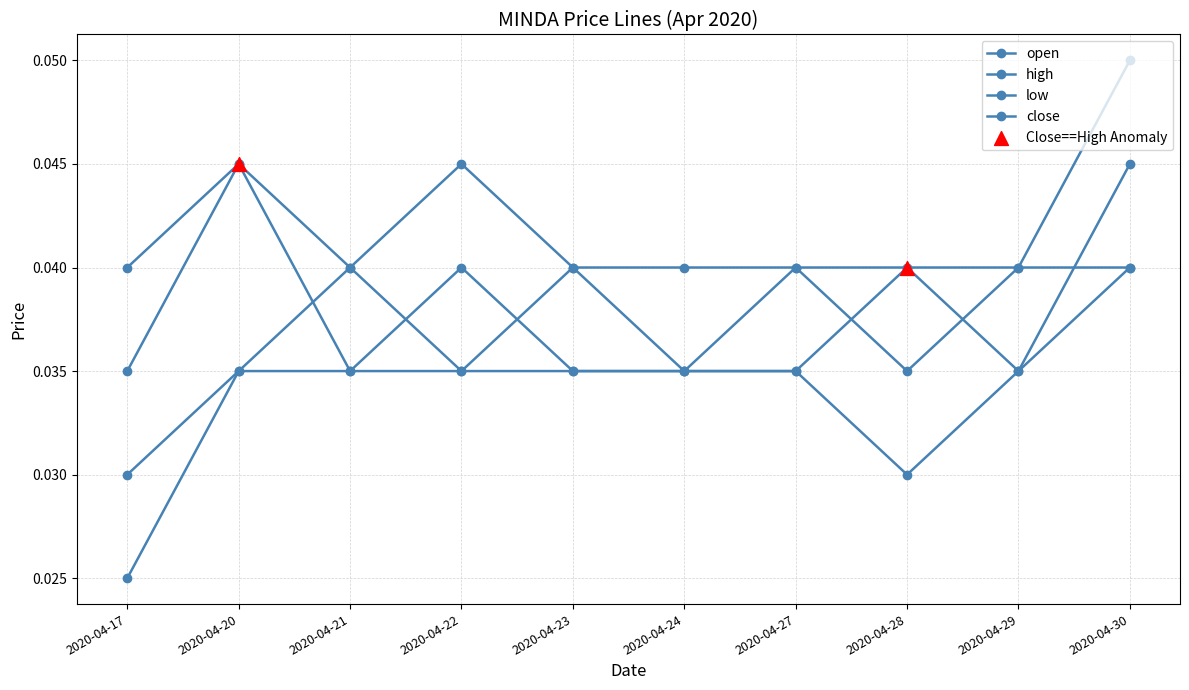

At which category is the sum across all series the highest?

2020-04-30